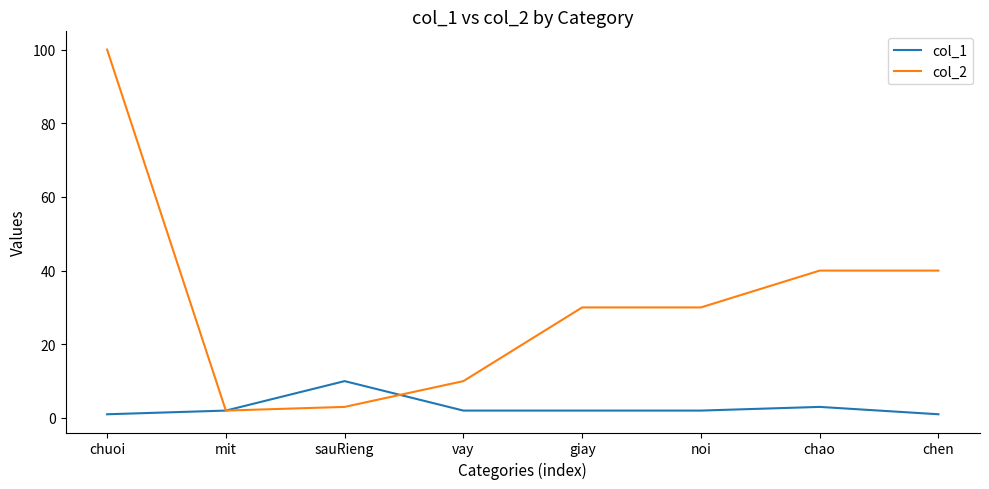

At which category does col_1 reach its first local peak?

sauRieng